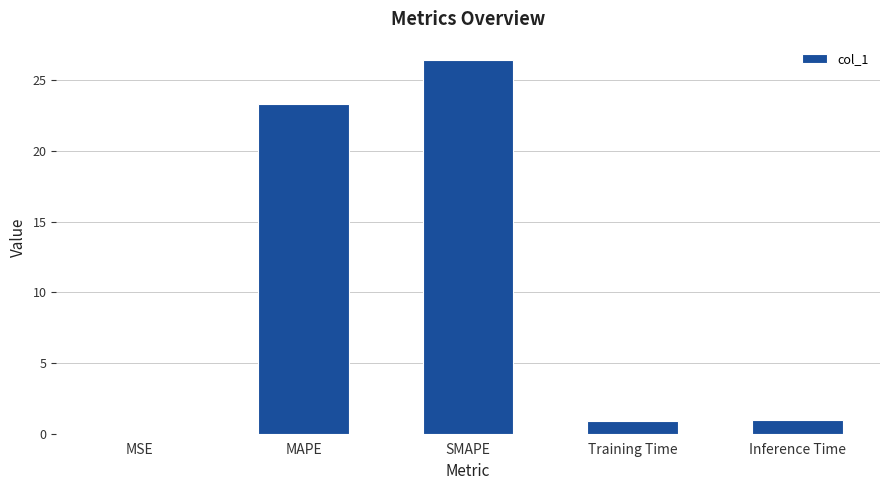

At which label is the value closest to 13?

MAPE